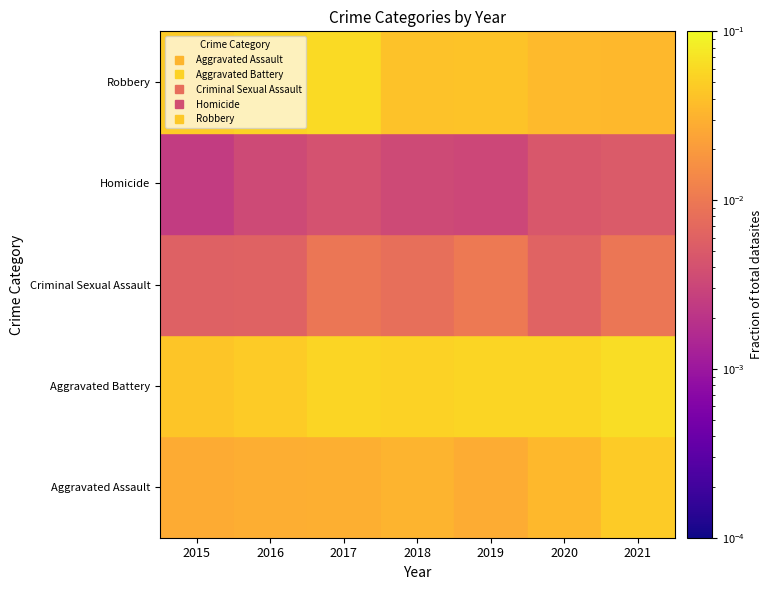

Reading left to right, list all the values displayed in this chart.

Aggravated Assault: 2015=0.0	2016=0.0	2017=0.0	2018=0.0	2019=0.0	2020=0.0	2021=0.0
Aggravated Battery: 2015=0.0	2016=0.0	2017=0.1	2018=0.1	2019=0.1	2020=0.1	2021=0.1
Criminal Sexual Assault: 2015=0.0	2016=0.0	2017=0.0	2018=0.0	2019=0.0	2020=0.0	2021=0.0
Homicide: 2015=0.0	2016=0.0	2017=0.0	2018=0.0	2019=0.0	2020=0.0	2021=0.0
Robbery: 2015=0.0	2016=0.1	2017=0.1	2018=0.0	2019=0.0	2020=0.0	2021=0.0